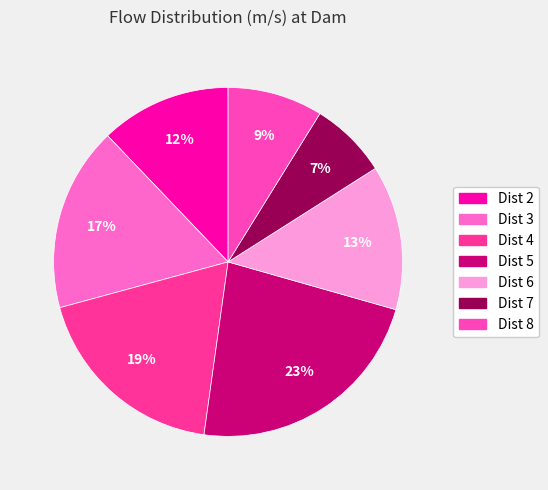

What percentage is the Dist 8 slice, to the nearest percent?

9%